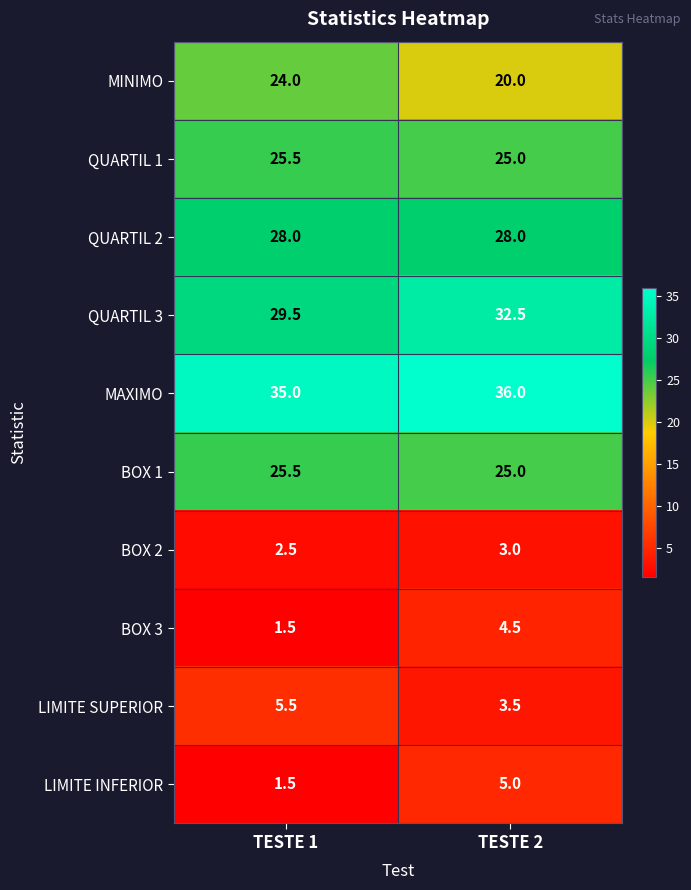

List the labels in order of LIMITE SUPERIOR value, largest first.

TESTE 1, TESTE 2